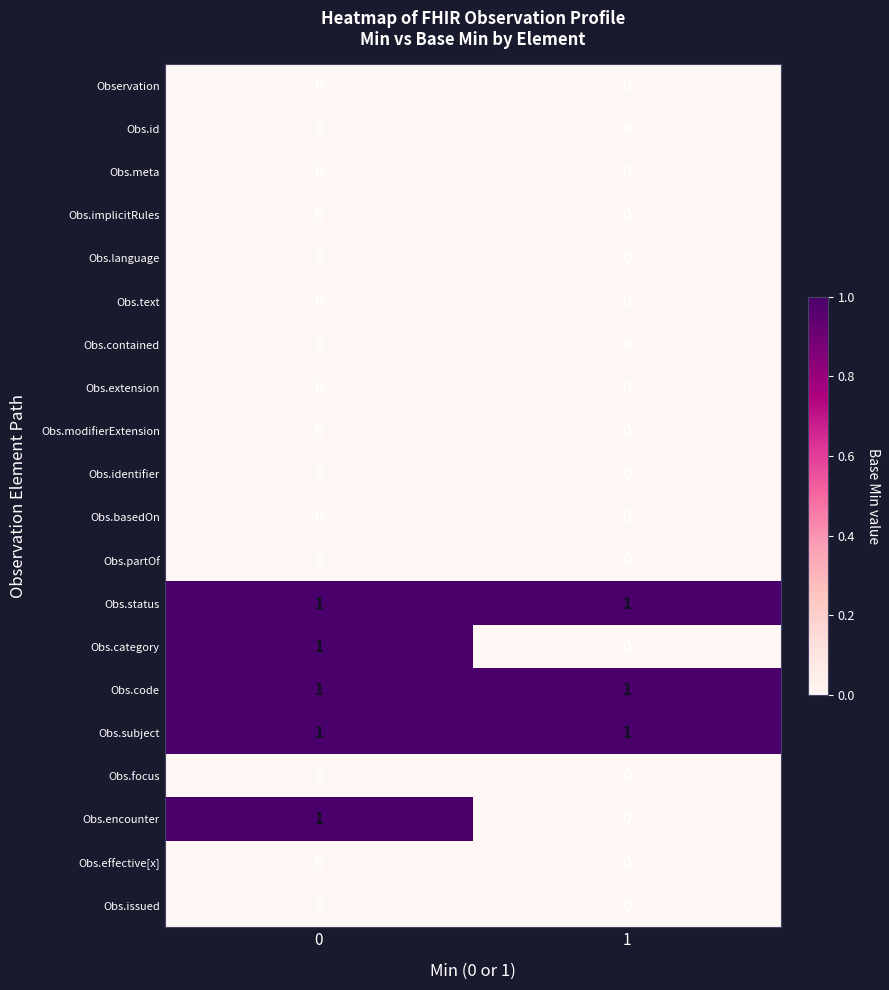

What is the total value across all series at 0?

5